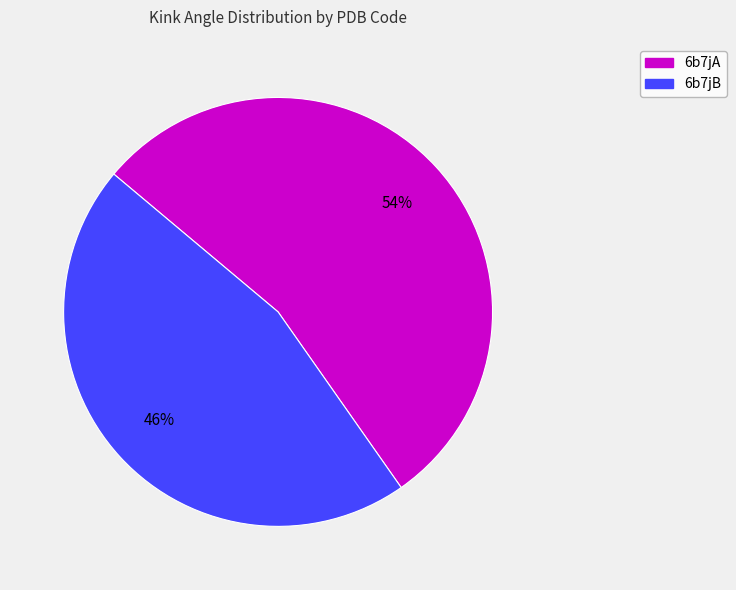

Is there a majority slice in this chart?

Yes